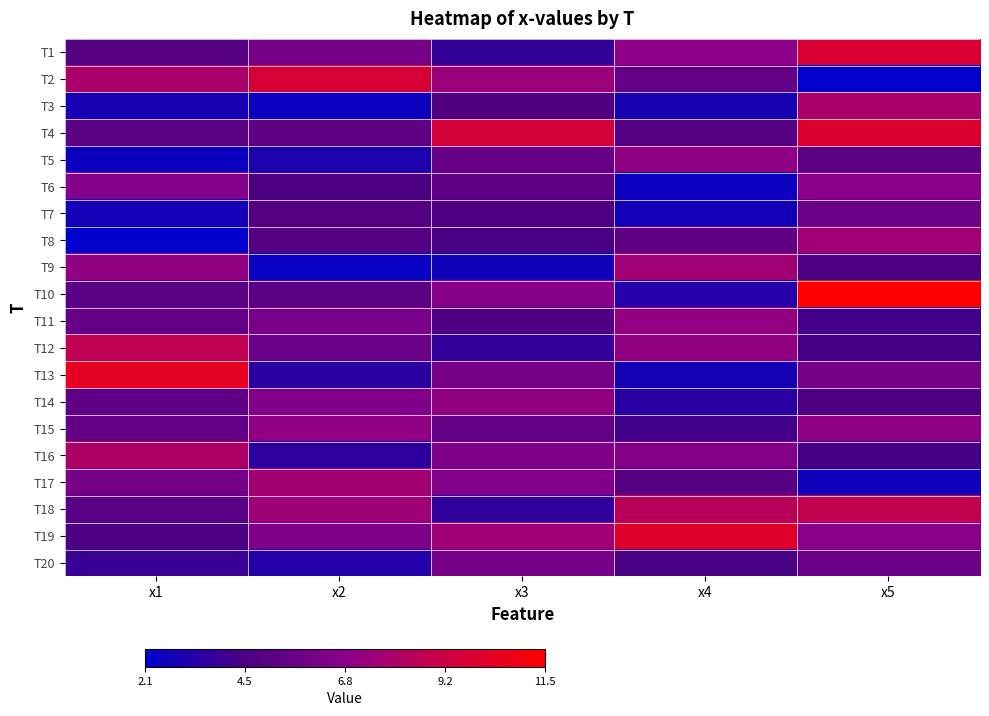

Reading right to left, extract all data points from this chart.

T1: x5=9.7	x4=6.9	x3=3.7	x2=6.1	x1=4.8
T2: x5=2.1	x4=5.4	x3=7.4	x2=9.7	x1=7.9
T3: x5=7.9	x4=2.9	x3=4.7	x2=2.5	x1=2.8
T4: x5=9.9	x4=4.9	x3=9.5	x2=5.1	x1=5.1
T5: x5=5.2	x4=7.0	x3=5.5	x2=3.0	x1=2.5
T6: x5=6.8	x4=2.5	x3=5.2	x2=4.5	x1=6.6
T7: x5=5.6	x4=2.7	x3=4.6	x2=4.8	x1=2.8
T8: x5=7.6	x4=5.2	x3=4.4	x2=4.8	x1=2.1
T9: x5=4.5	x4=7.6	x3=2.7	x2=2.4	x1=7.1
T10: x5=11.5	x4=3.2	x3=6.6	x2=5.1	x1=5.0
T11: x5=4.2	x4=7.1	x3=4.6	x2=6.2	x1=5.4
T12: x5=4.3	x4=7.1	x3=3.7	x2=5.6	x1=8.7
T13: x5=6.1	x4=2.8	x3=6.0	x2=3.5	x1=10.4
T14: x5=4.5	x4=3.4	x3=7.1	x2=6.5	x1=5.2
T15: x5=7.0	x4=4.2	x3=5.3	x2=7.0	x1=5.3
T16: x5=4.3	x4=6.5	x3=6.4	x2=3.5	x1=8.1
T17: x5=2.6	x4=4.9	x3=6.5	x2=7.7	x1=6.1
T18: x5=8.9	x4=8.5	x3=3.7	x2=7.5	x1=5.0
T19: x5=6.8	x4=10.1	x3=7.6	x2=6.4	x1=4.5
T20: x5=5.6	x4=4.4	x3=6.0	x2=3.2	x1=3.9